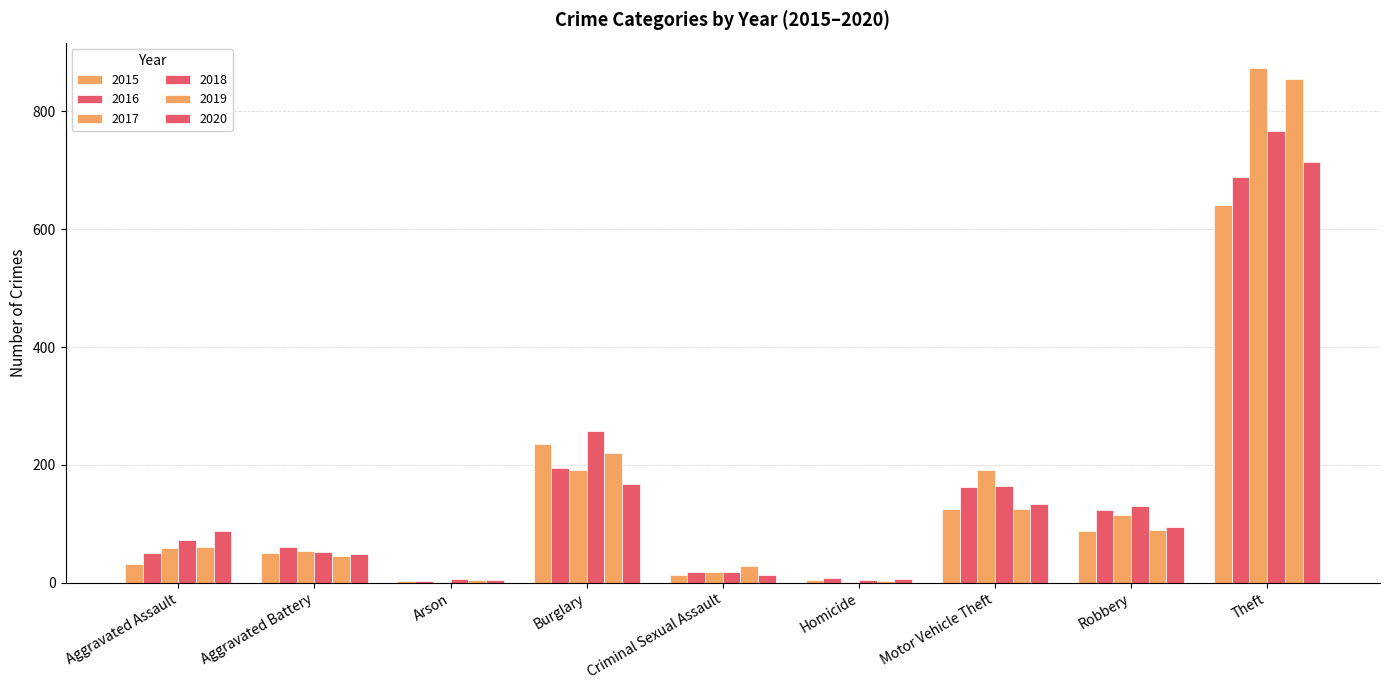

Which series has the widest spread of values?

2017